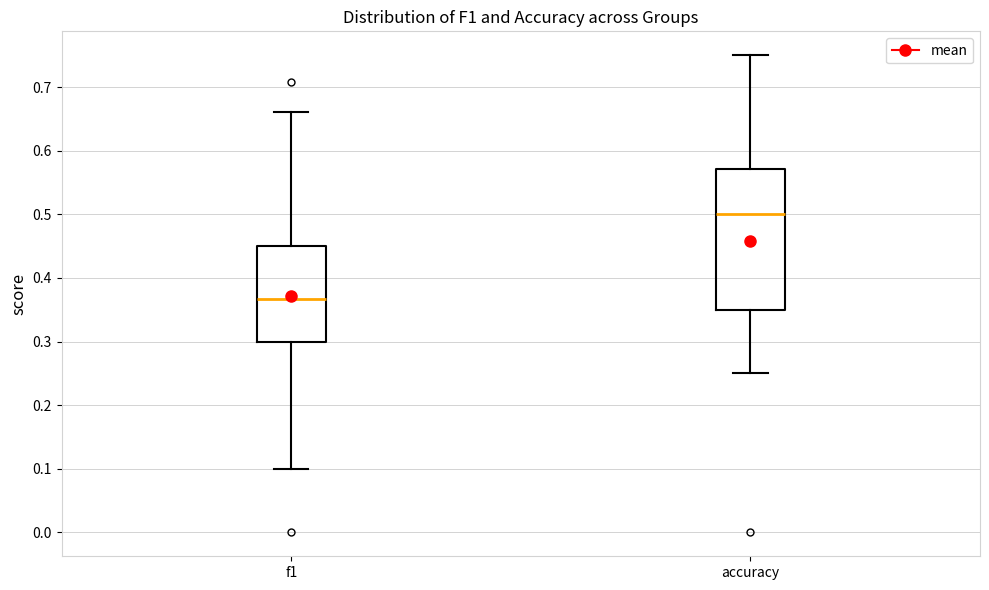

Reading left to right, read every box against the y-axis: the position of its median line, the range the box covers, and the ends of its whiskers. The values are not printed on the chart, so give them approximately, as read against the axis.

f1: median 0.37, box 0.30 to 0.45, whiskers 0.10 to 0.66
accuracy: median 0.50, box 0.35 to 0.57, whiskers 0.25 to 0.75